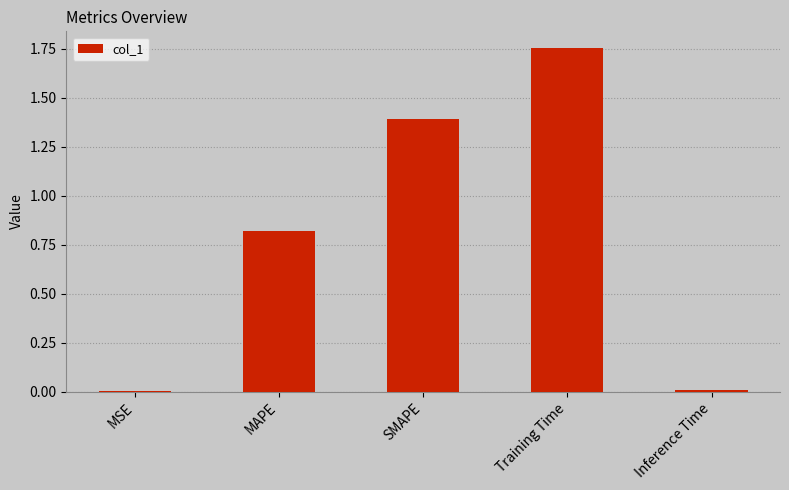

Which category has the highest value across all series?

Training Time